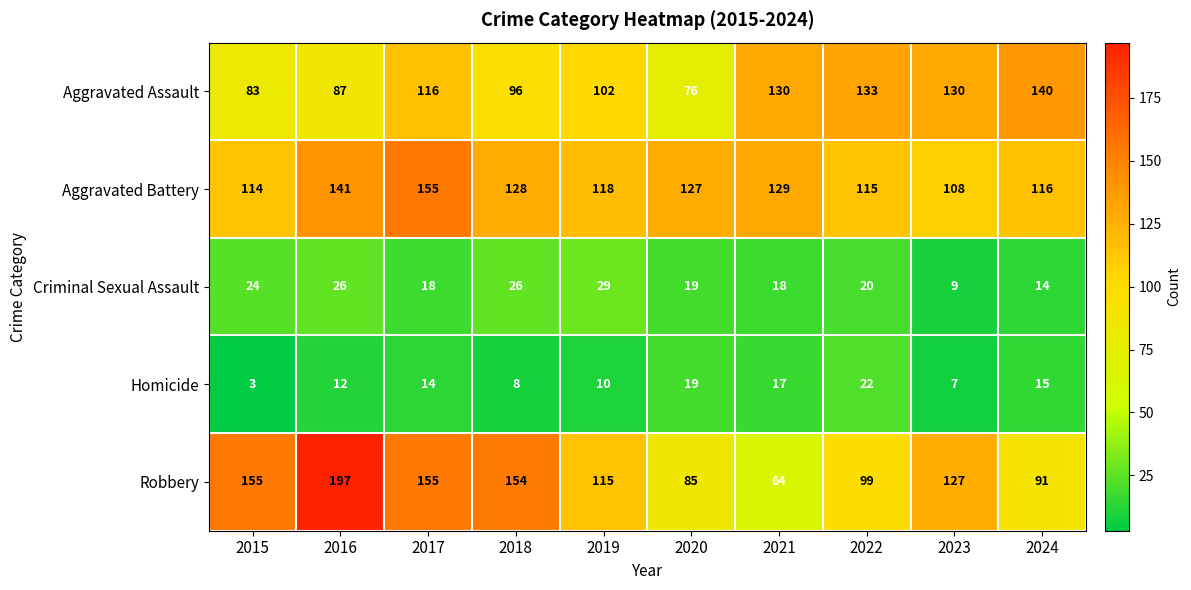

What is the difference between the maximum and minimum values in the Homicide series?

19